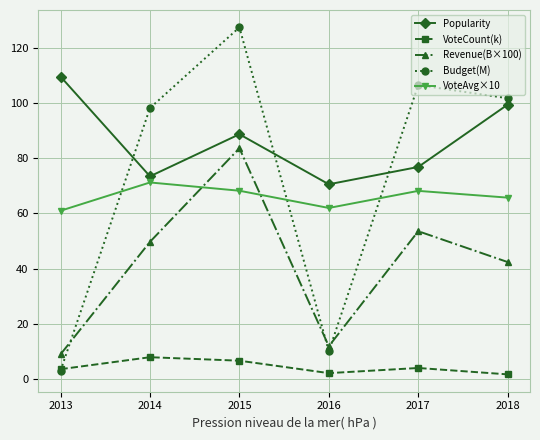

Which series has the largest range (max minus min)?

Budget(M)